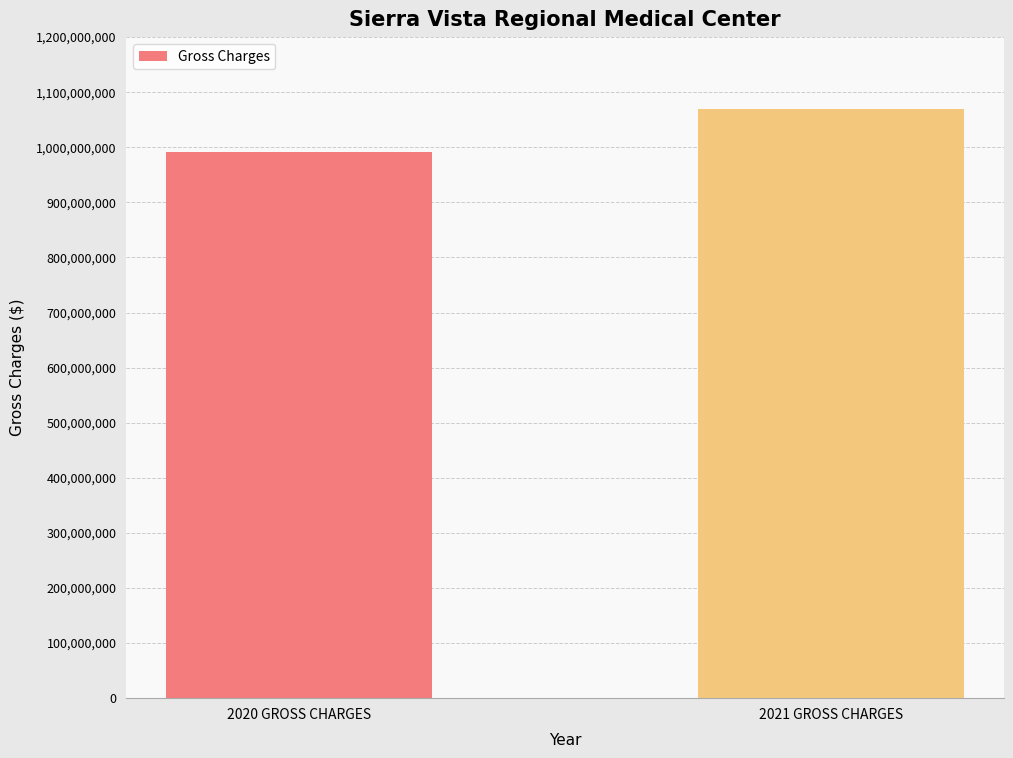

What is the label of the 1st bar from the left?

2020 GROSS CHARGES